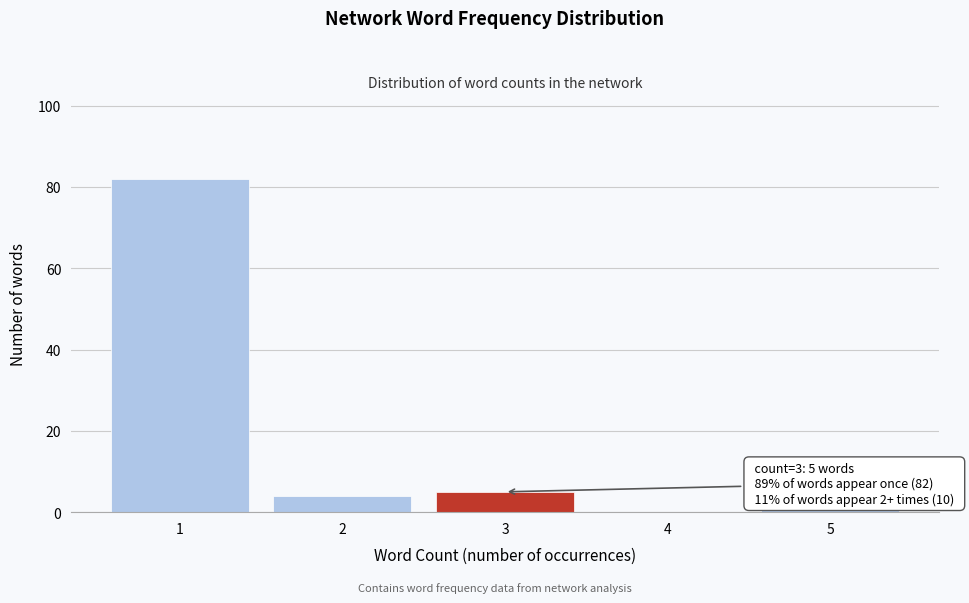

Which range on the x-axis has the tallest bar?

0.5 to 1.5